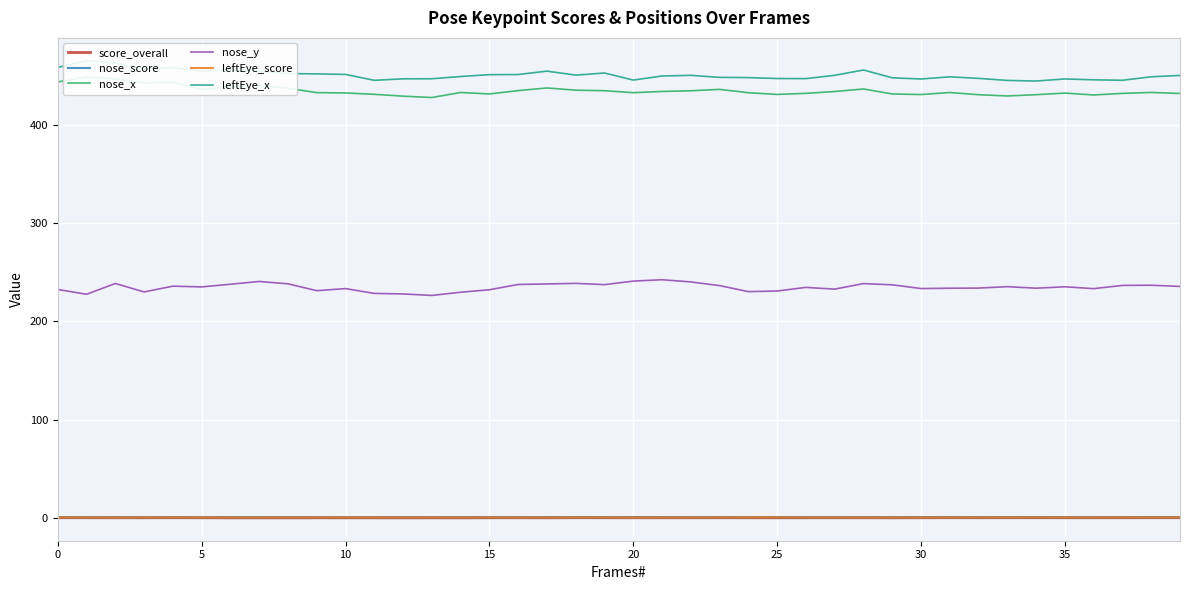

Is it true that score_overall equals 0.3 at 10?

True